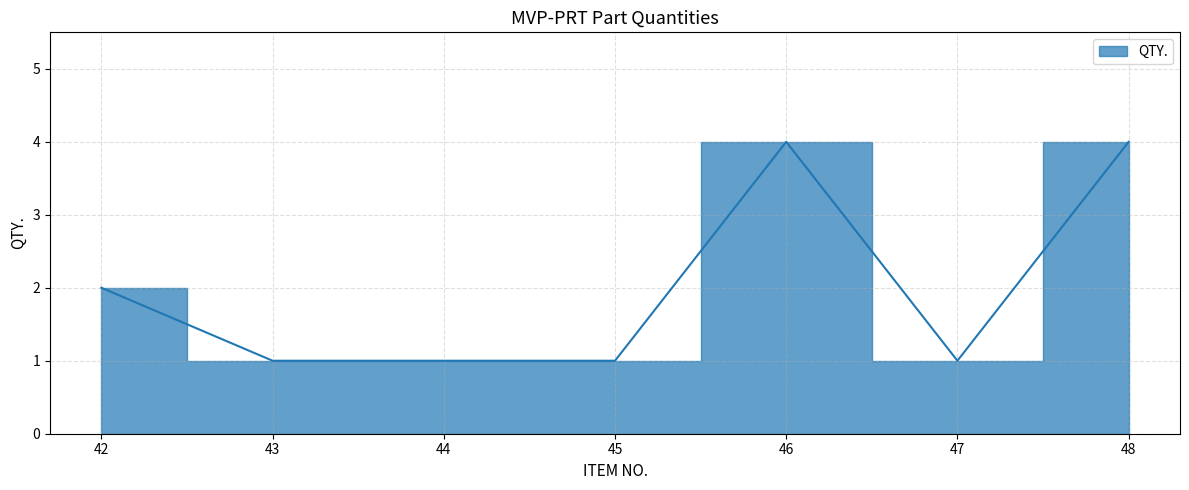

Which category has the lowest value across all series?

43